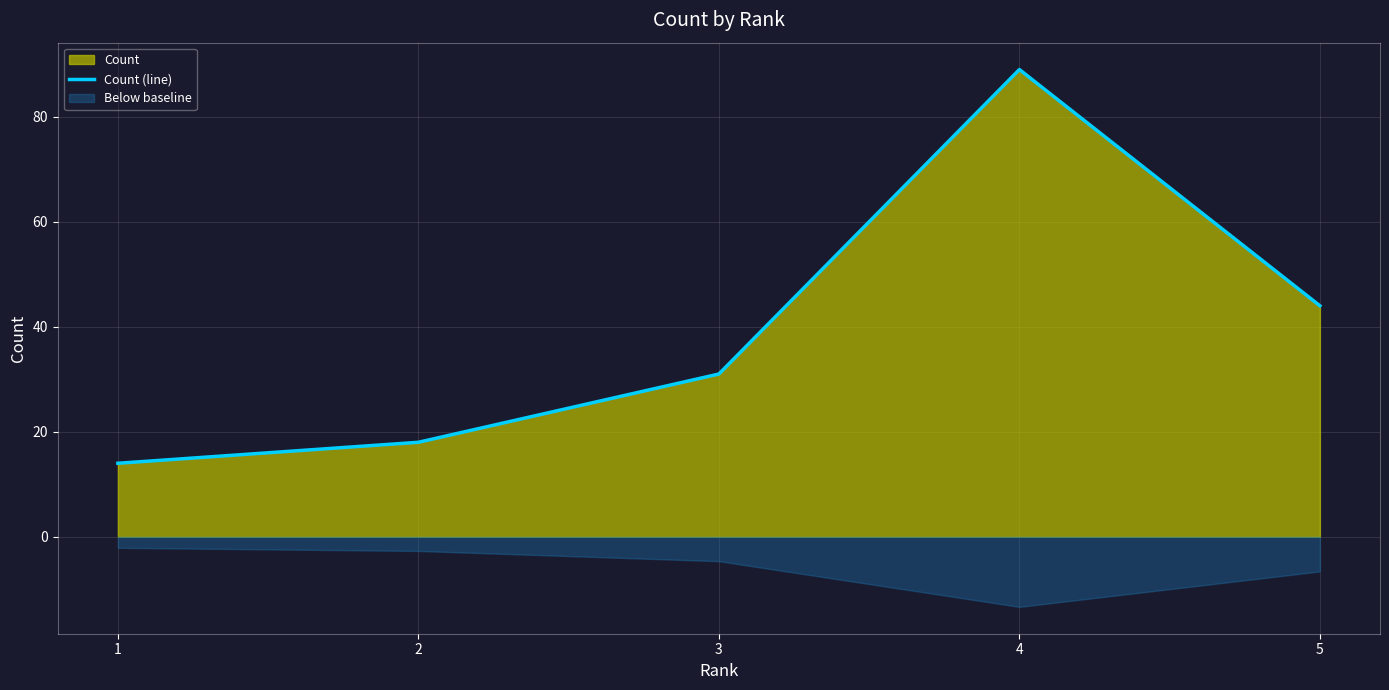

What is the difference between the second highest and second lowest values?

26